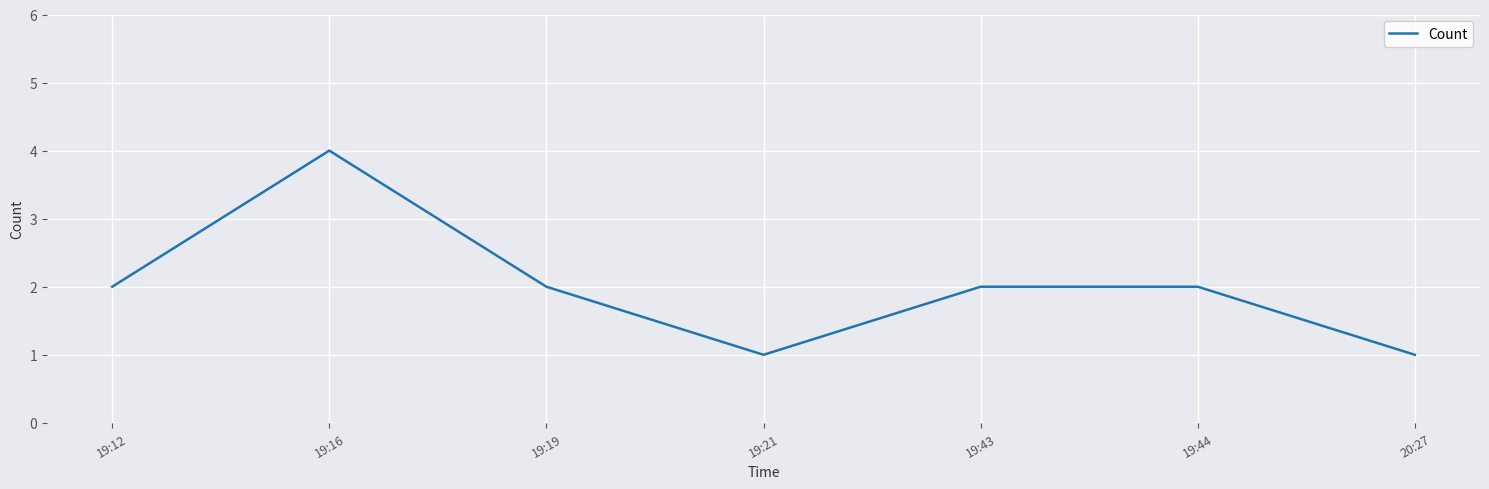

What position from the left is 19:16?

2